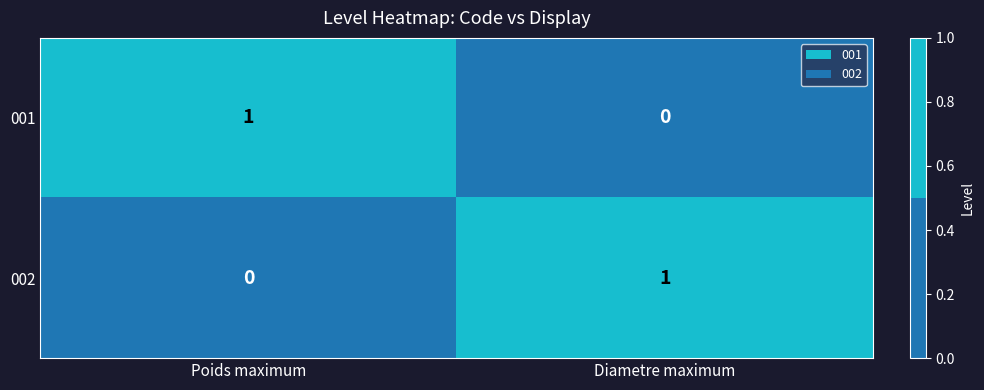

Reading left to right, transcribe all the data shown in this chart.

001: 1	0
002: 0	1